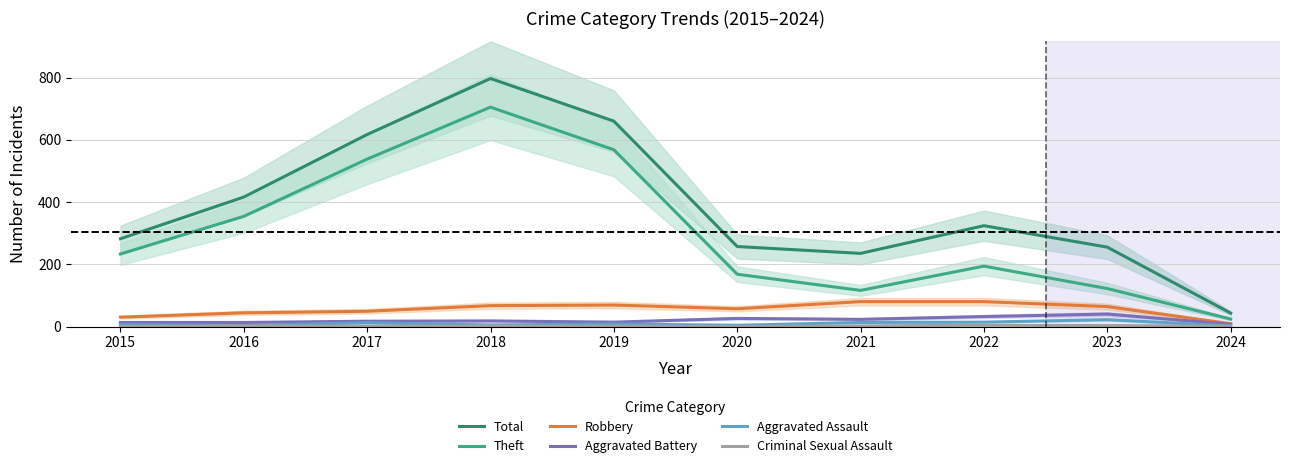

Which series has the largest range (max minus min)?

Total